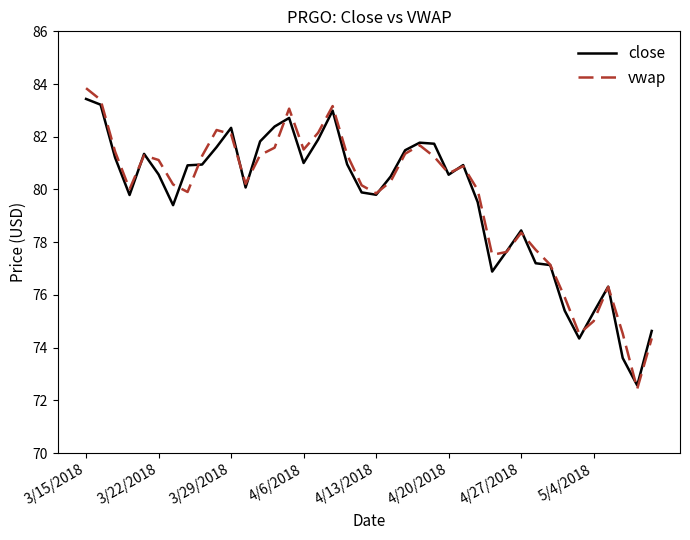

What is the minimum value shown in the chart?

72.4